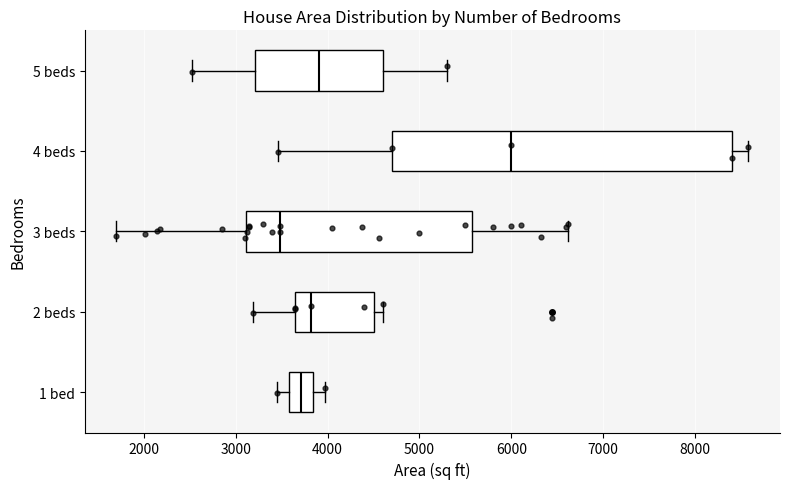

Which box's median line is the furthest to the left?

3 beds